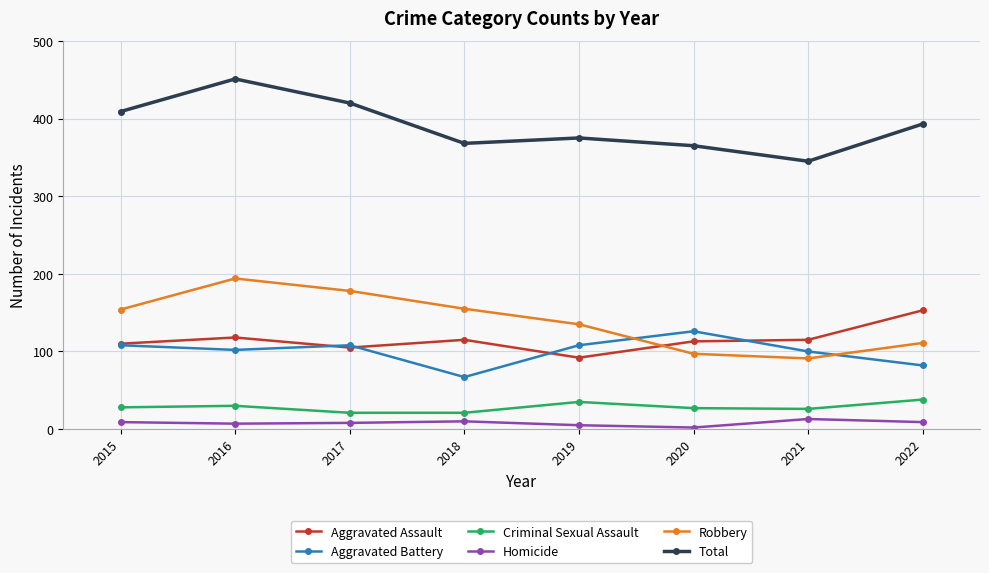

How many data points in Aggravated Assault are less than 115?

4